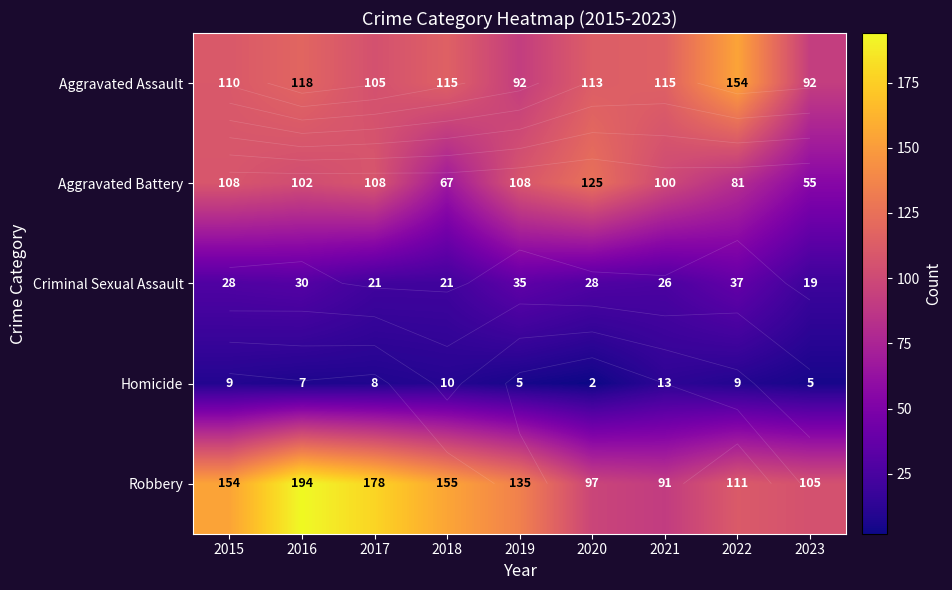

List the series in order of their peak value, lowest first.

Homicide, Criminal Sexual Assault, Aggravated Battery, Aggravated Assault, Robbery